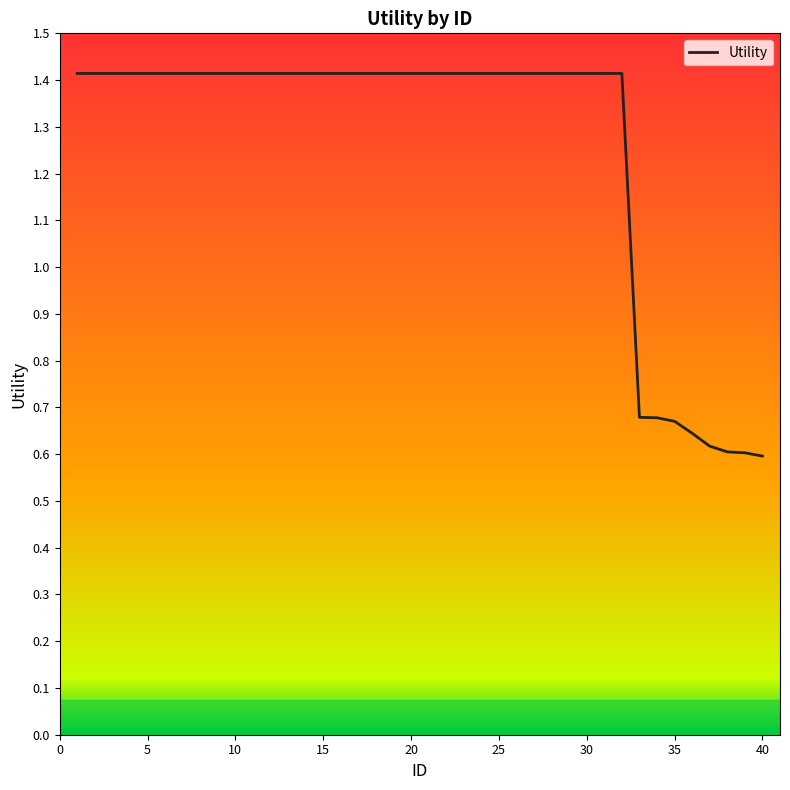

What is the maximum value shown in the chart?

1.4